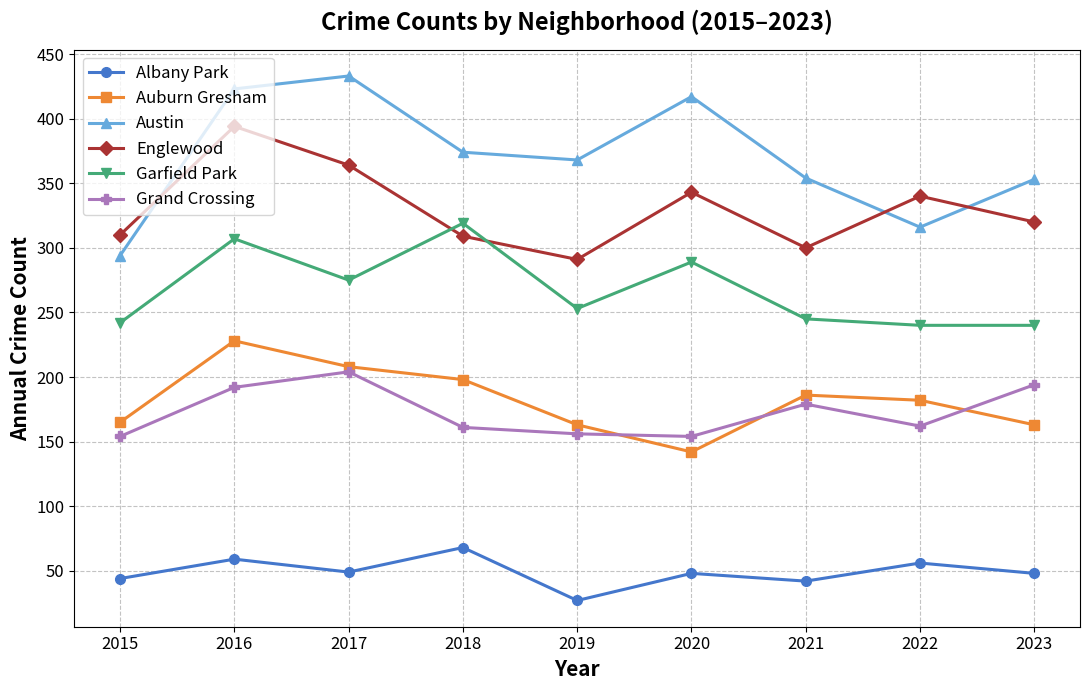

Which series has the largest total across all categories?

Austin